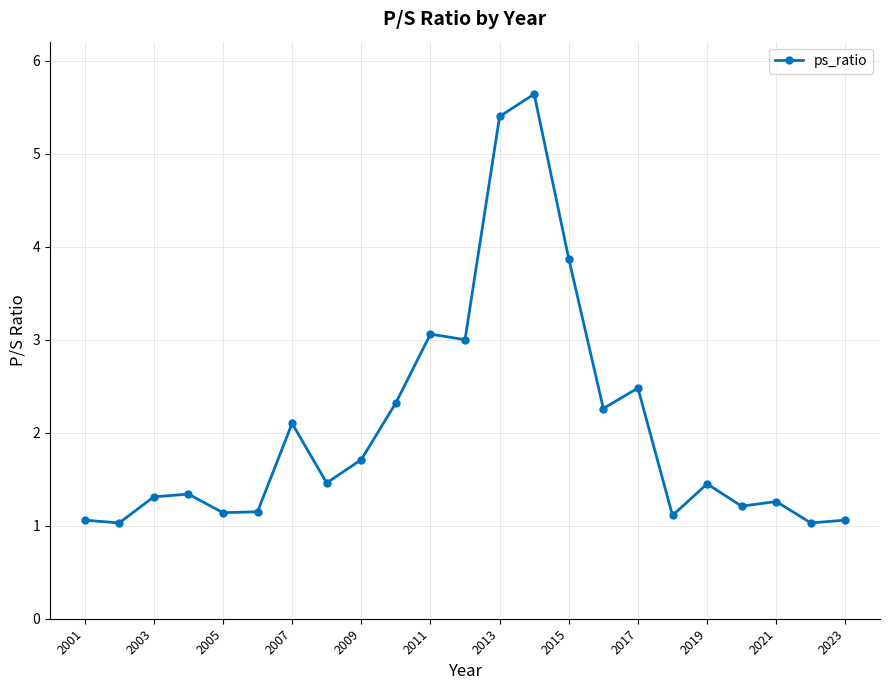

True or false: the data has more than 2 interior local peaks.

True